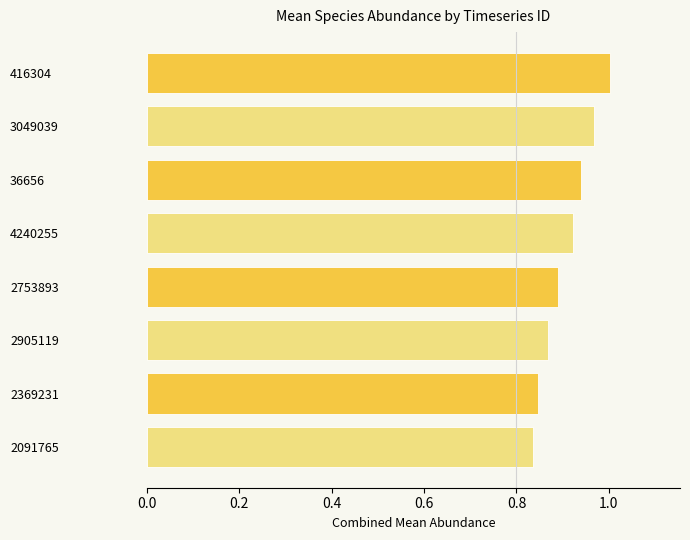

Which has a higher value, 416304 or 3049039?

416304